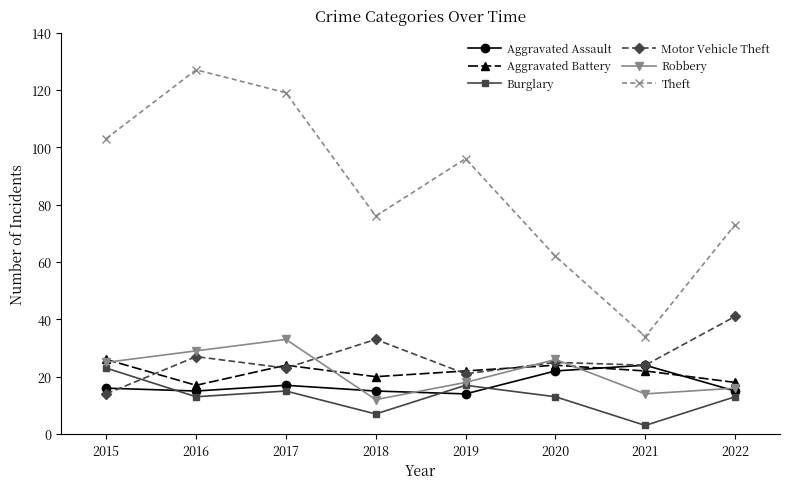

True or false: Theft and Aggravated Assault cross at least once.

False